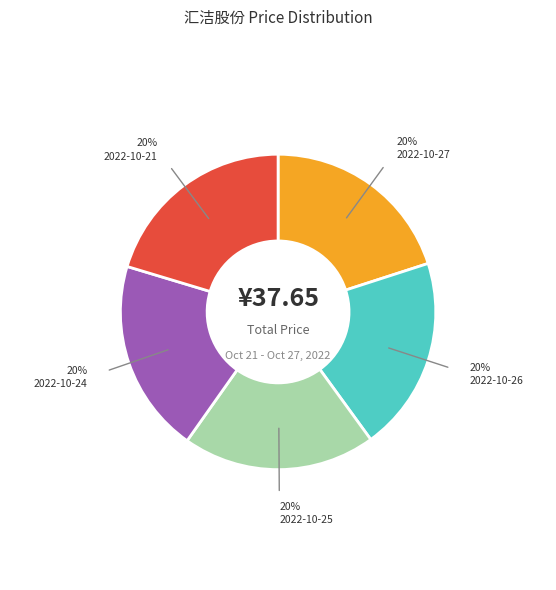

Is there a majority slice in this chart?

No